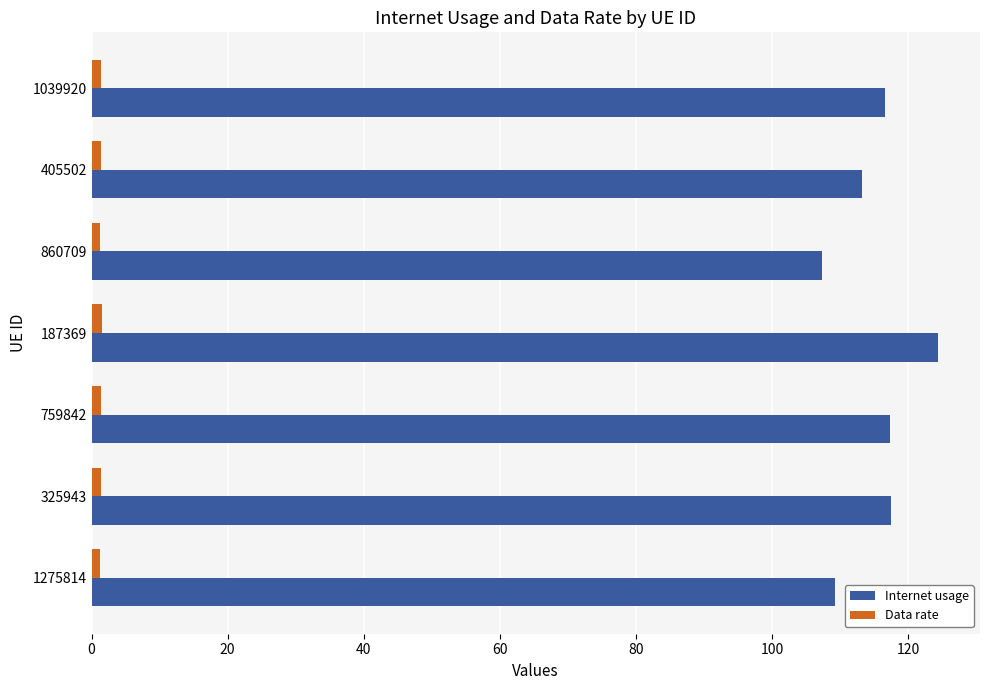

List the series in order of their peak value, highest first.

Internet usage, Data rate